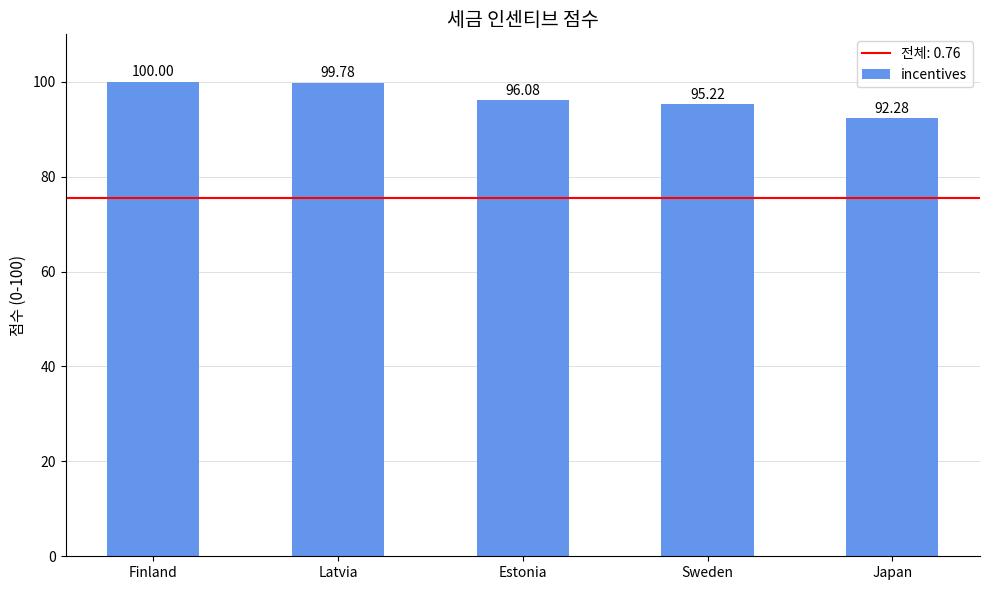

What is the difference between the second highest and second lowest values?

4.6